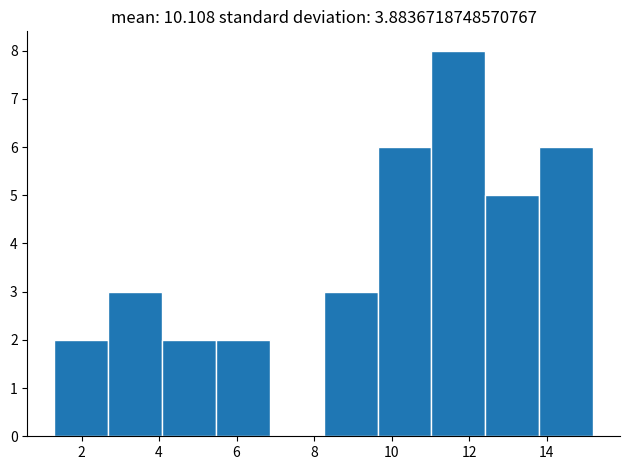

How tall is the bar that spans 11.0 to 12.4 on the x-axis? Neither the bar edges nor the heights are printed on the chart, so give them approximately, as read against the axes.

8